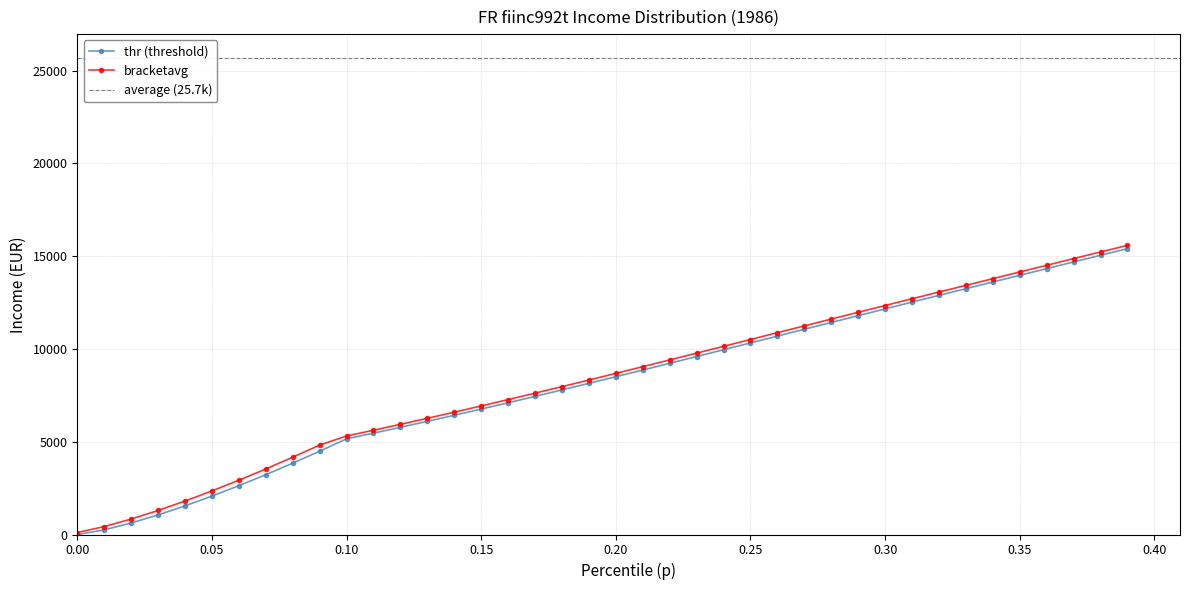

Where is thr nearest to the value 7703?

0.18